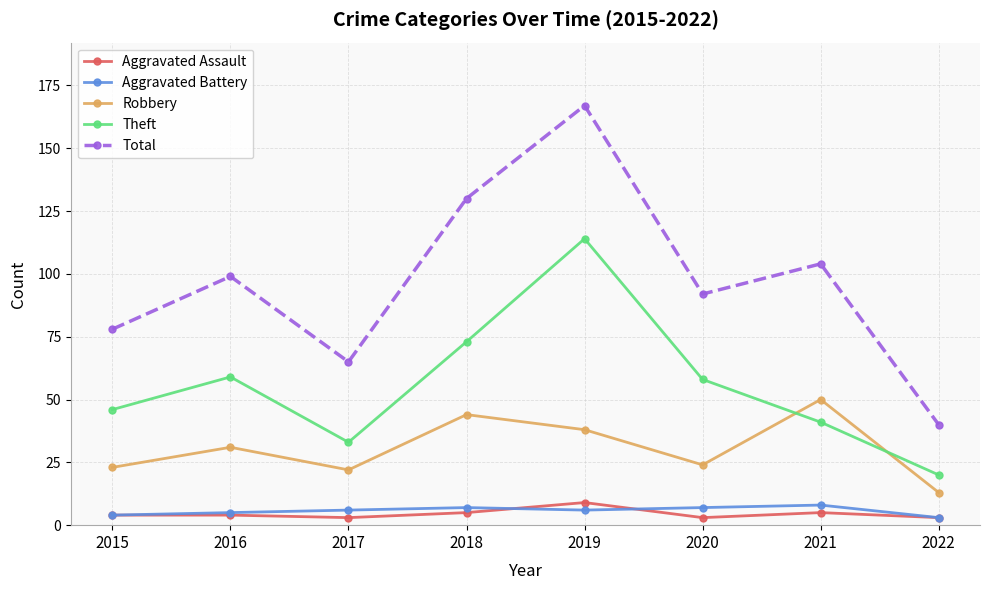

Which series has the largest range (max minus min)?

Total